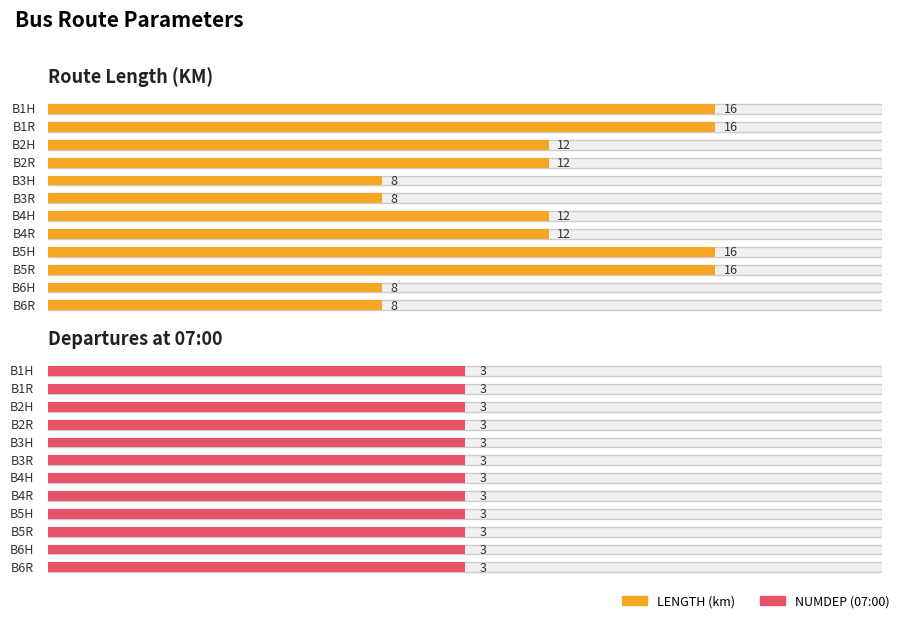

How many groups of bars are there?

12